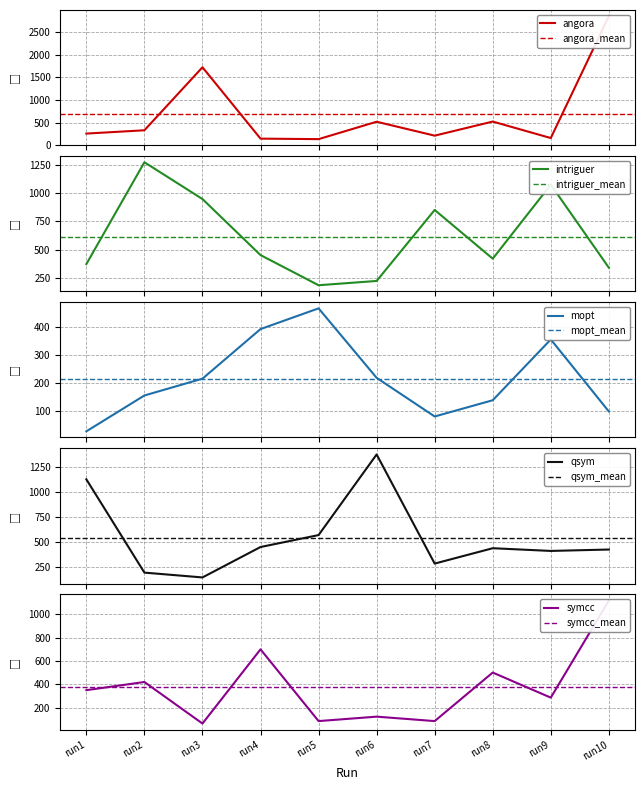

Between run2 and run10, which is larger?

run10